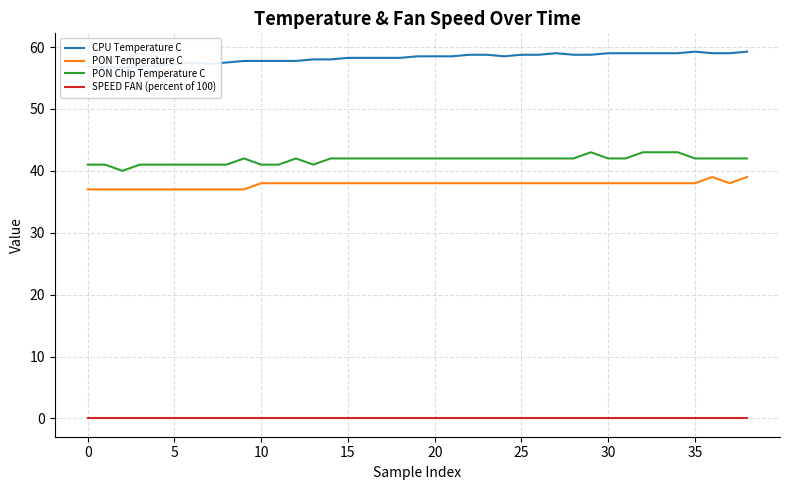

Which series has the widest spread of values?

PON Chip Temperature C